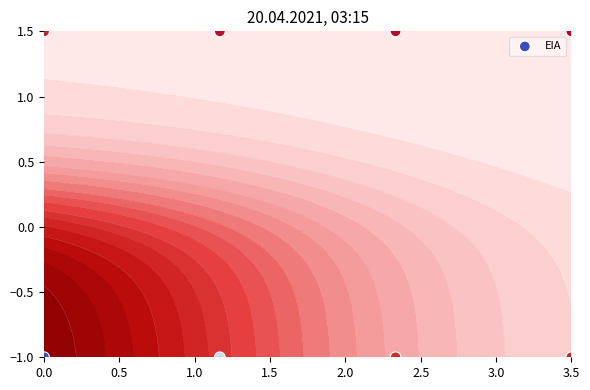

What is the average value?

0.2